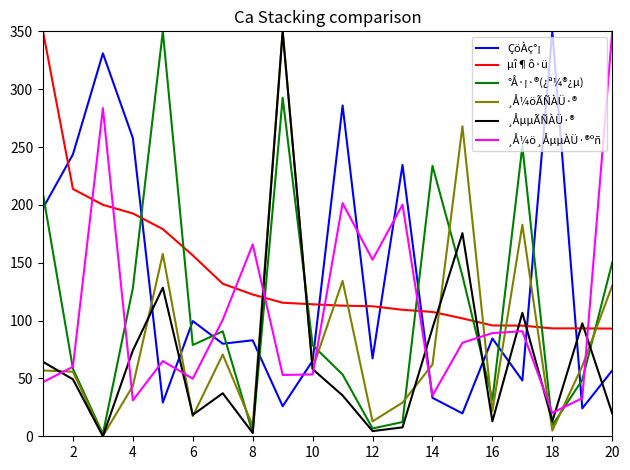

What is the maximum value for ¸ÅµµÃÑÀÜ·®?

350.0